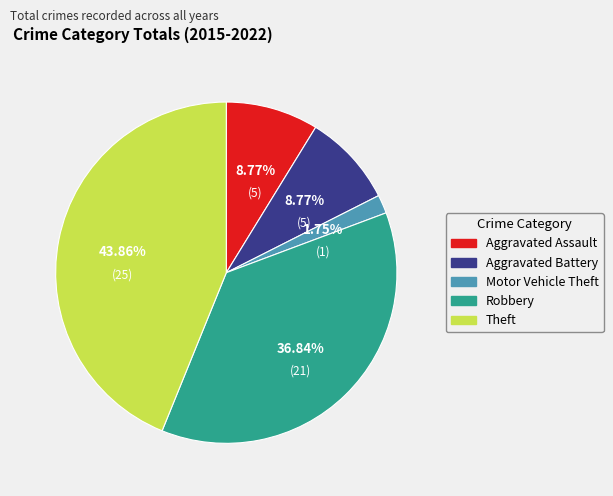

To the nearest percent, what is the difference between the largest and smallest slice percentages?

42%